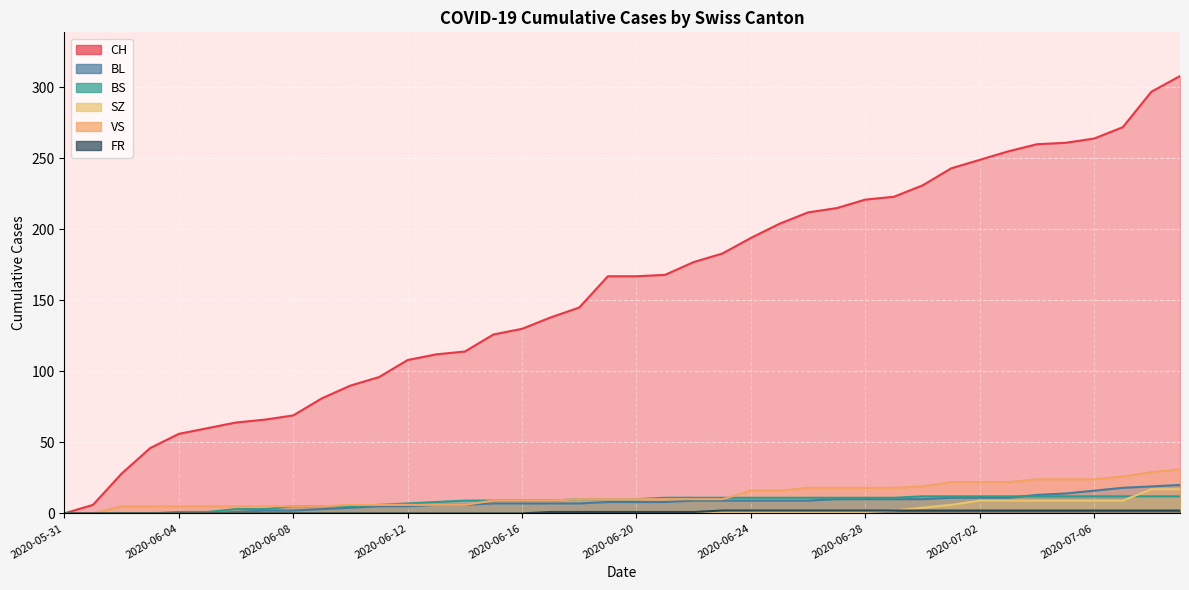

True or false: BS has a value of 21 at 2020-07-09.

False